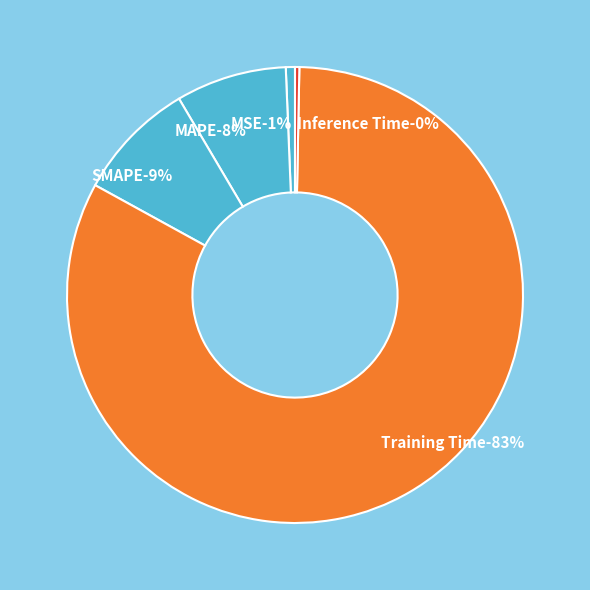

Combined, what portion of the pie is MAPE and MSE?

8.5%